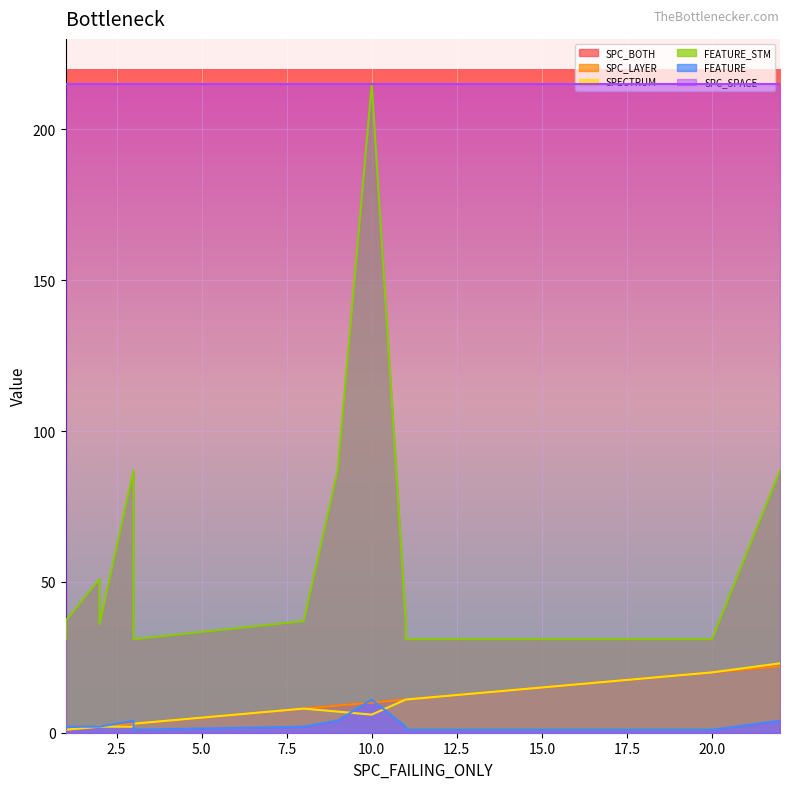

Is the value of SPECTRUM at 18 greater than the value of FEATURE at 5?

Yes